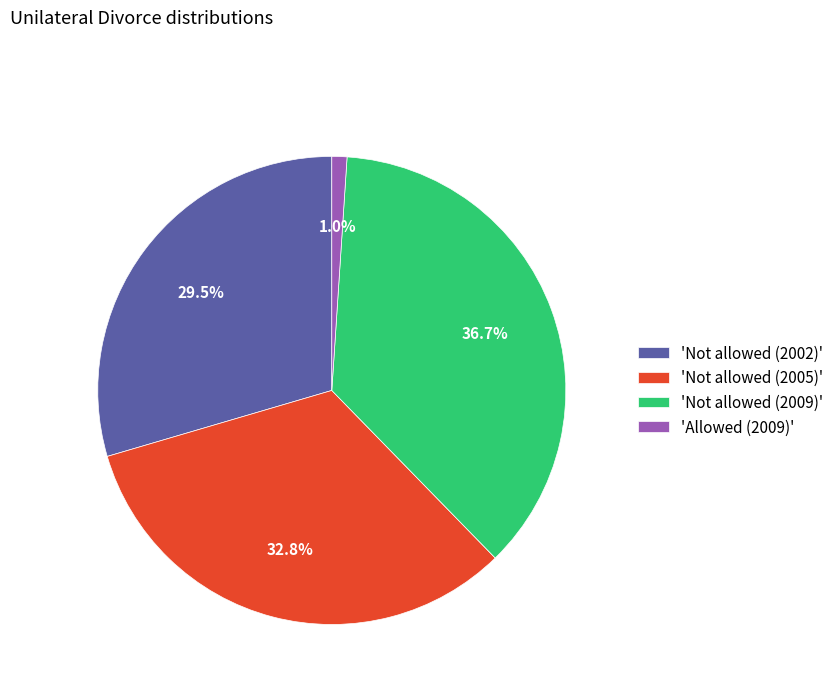

Rank the categories by value from lowest to highest.

'Allowed (2009)', 'Not allowed (2002)', 'Not allowed (2005)', 'Not allowed (2009)'